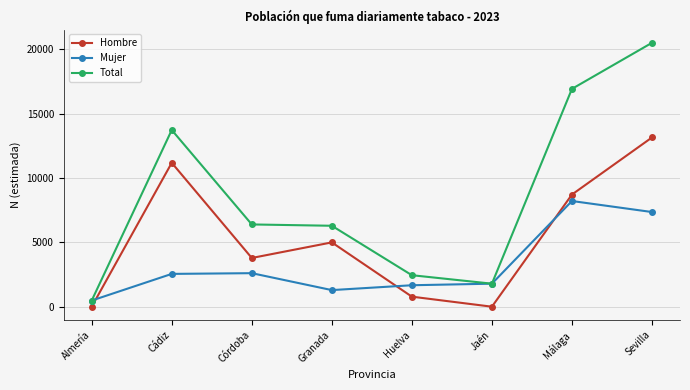

What is the sum of all Mujer values?

25944